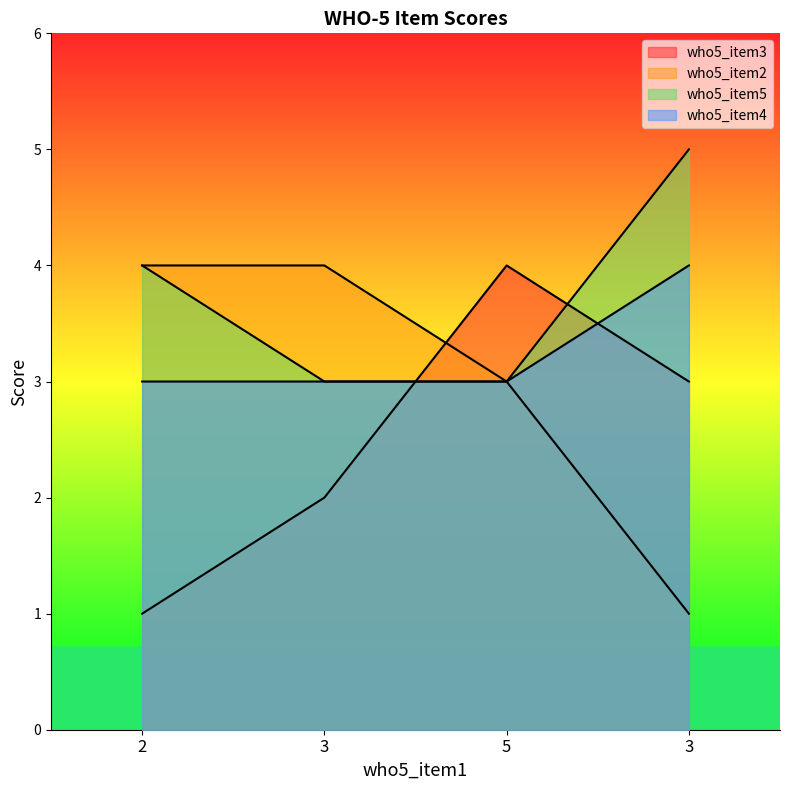

How many who5_item2 values are between 3 and 4?

3